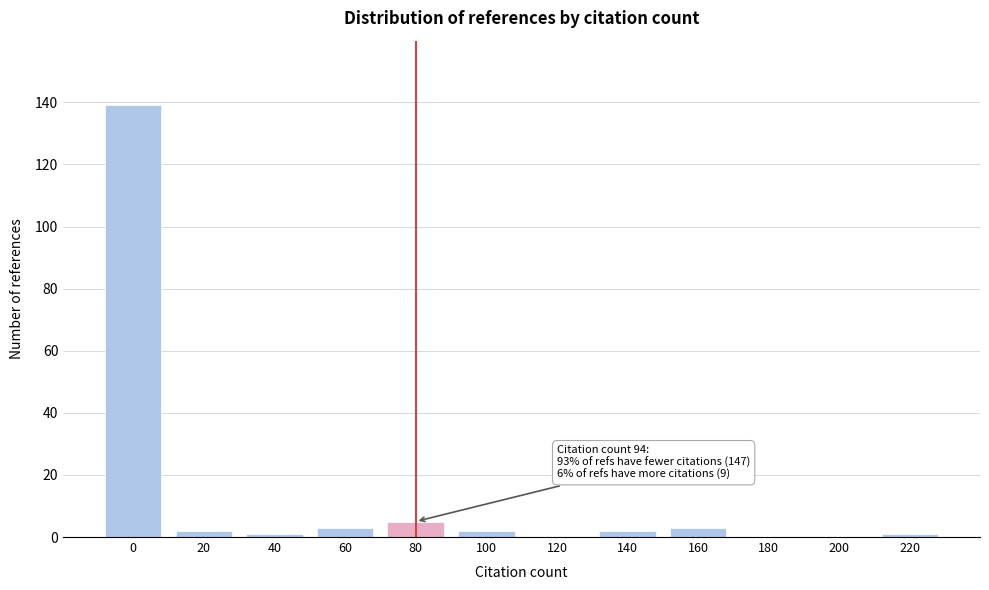

Reading left to right, list all the values displayed in this chart.

0=139	20=2	40=1	60=3	80=5	100=2	120=0	140=2	160=3	180=0	200=0	220=1